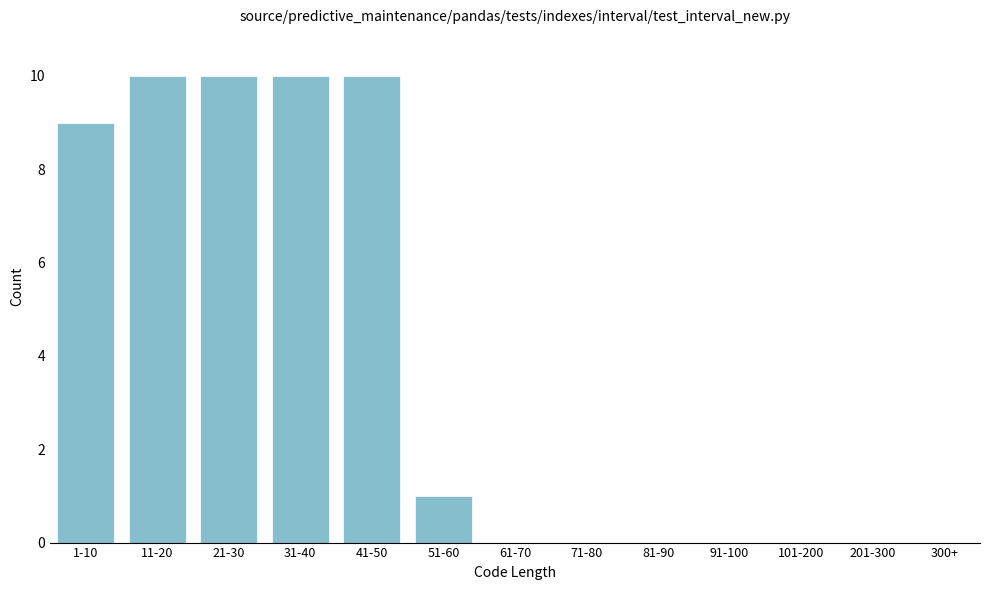

Reading left to right, transcribe all the data shown in this chart.

1-10=9	11-20=10	21-30=10	31-40=10	41-50=10	51-60=1	61-70=0	71-80=0	81-90=0	91-100=0	101-200=0	201-300=0	300+=0